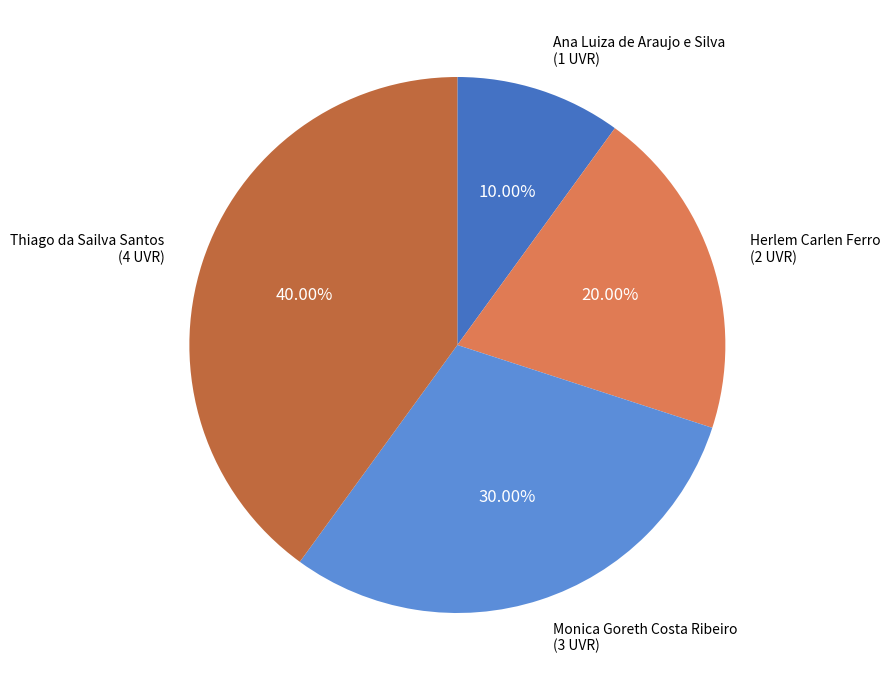

Which has a higher value, Herlem Carlen Ferro or Ana Luiza de Araujo e Silva?

Herlem Carlen Ferro